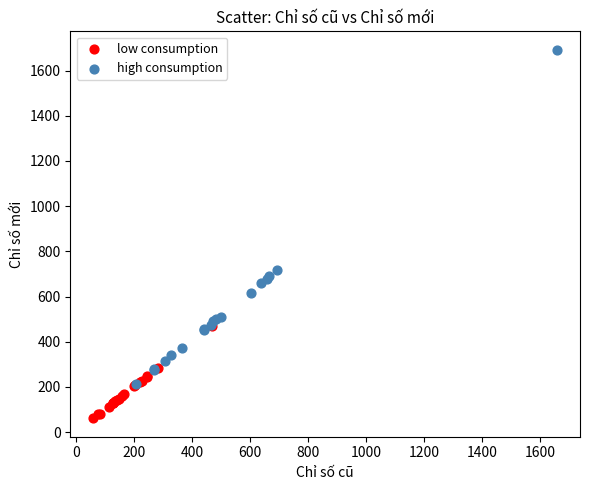

Which series contains the highest Y value?

high consumption